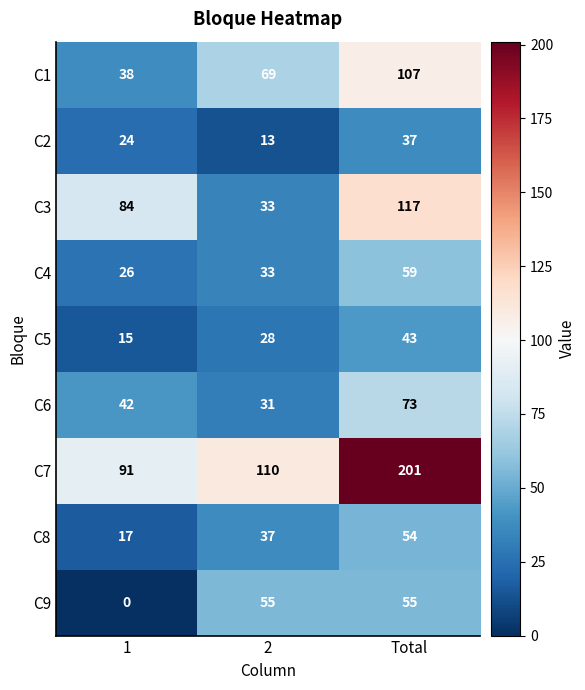

Rank the categories by C6 value from lowest to highest.

2, 1, Total